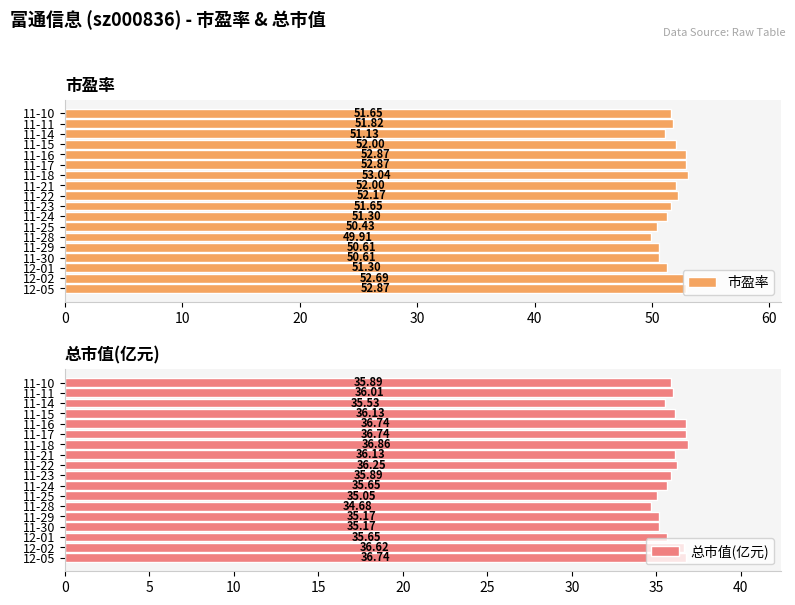

What is the difference between the maximum and second lowest values in the 市盈率 series?

2.6